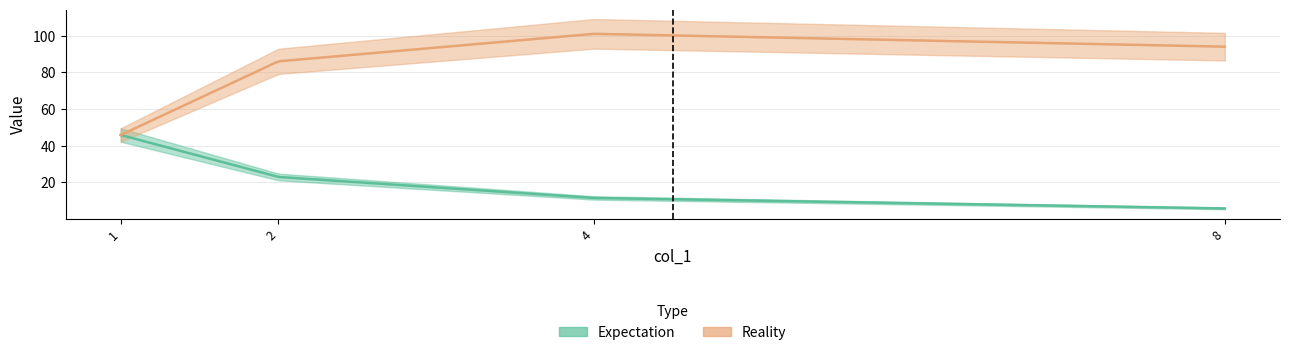

True or false: Expectation has a value of 30.8 at 1.

False